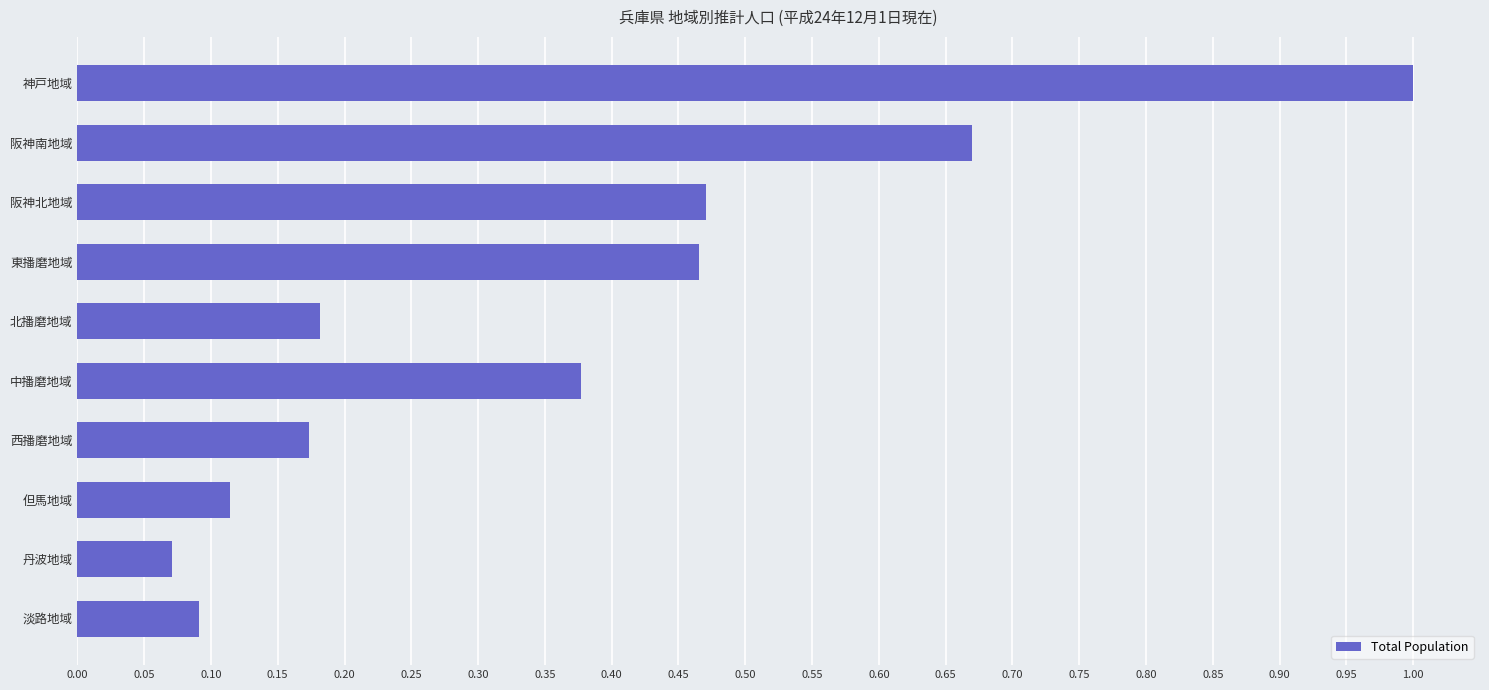

How many bars are there in total?

10